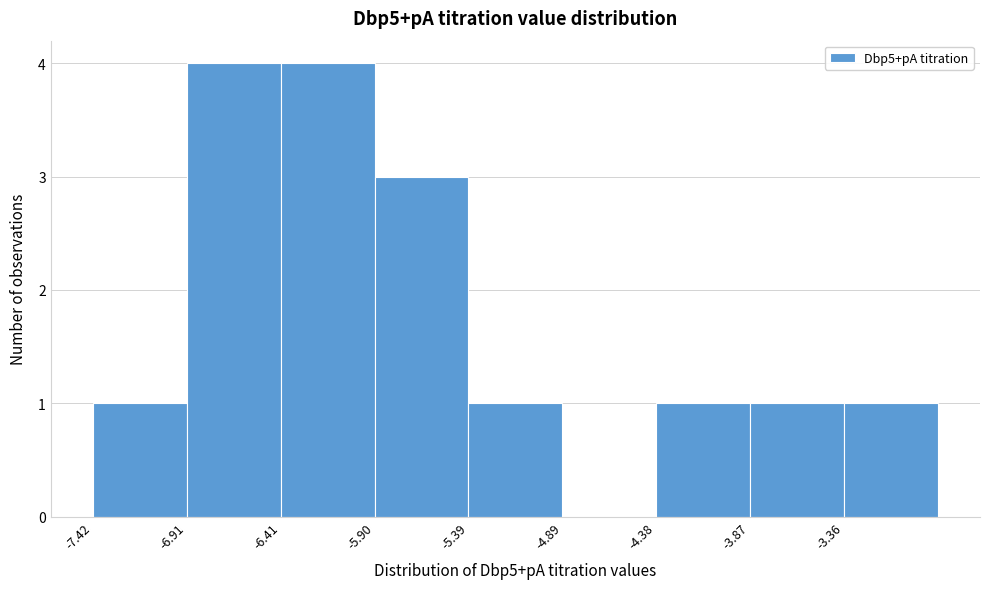

Reading left to right, list every bar in this chart as the range it spans on the x-axis followed by its height. Neither the bar edges nor the heights are printed on the chart, so give them approximately, as read against the axes.

-7.4 to -6.9: 1
-6.9 to -6.4: 4
-6.4 to -5.9: 4
-5.9 to -5.4: 3
-5.4 to -4.9: 1
-4.9 to -4.4: 0
-4.4 to -3.9: 1
-3.9 to -3.4: 1
-3.4 to -2.9: 1